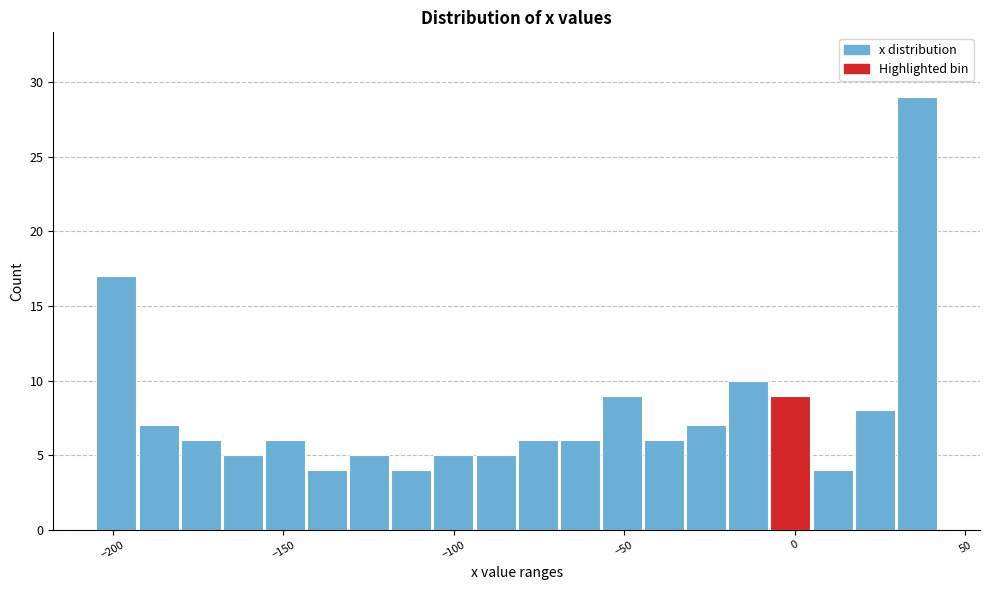

Around what value on the x-axis is the tallest bar? Give the approximate position of its centre, as read against the axis.

35